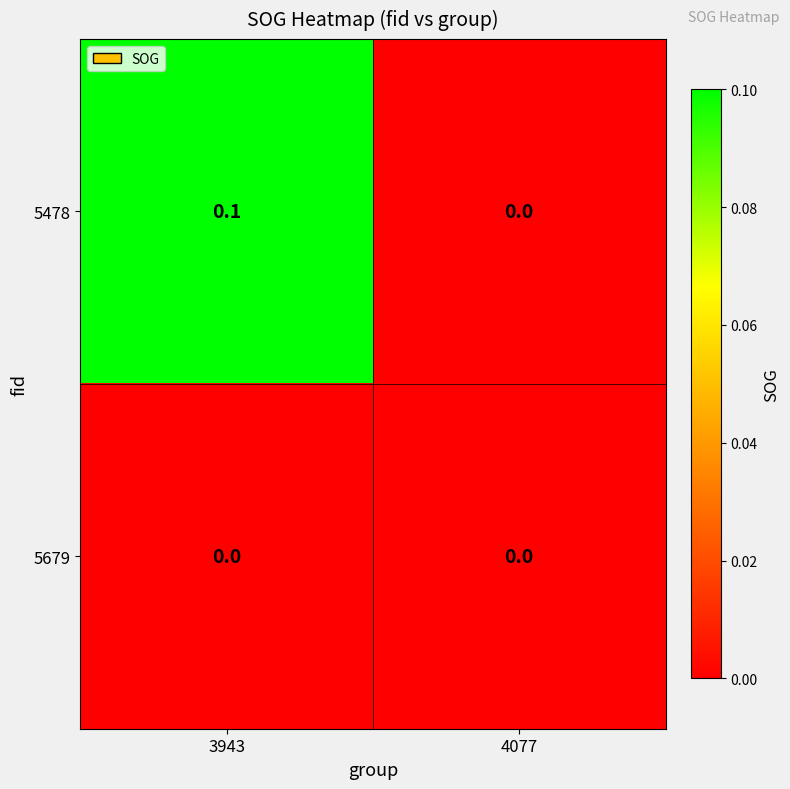

At which category is the sum across all series the highest?

3943